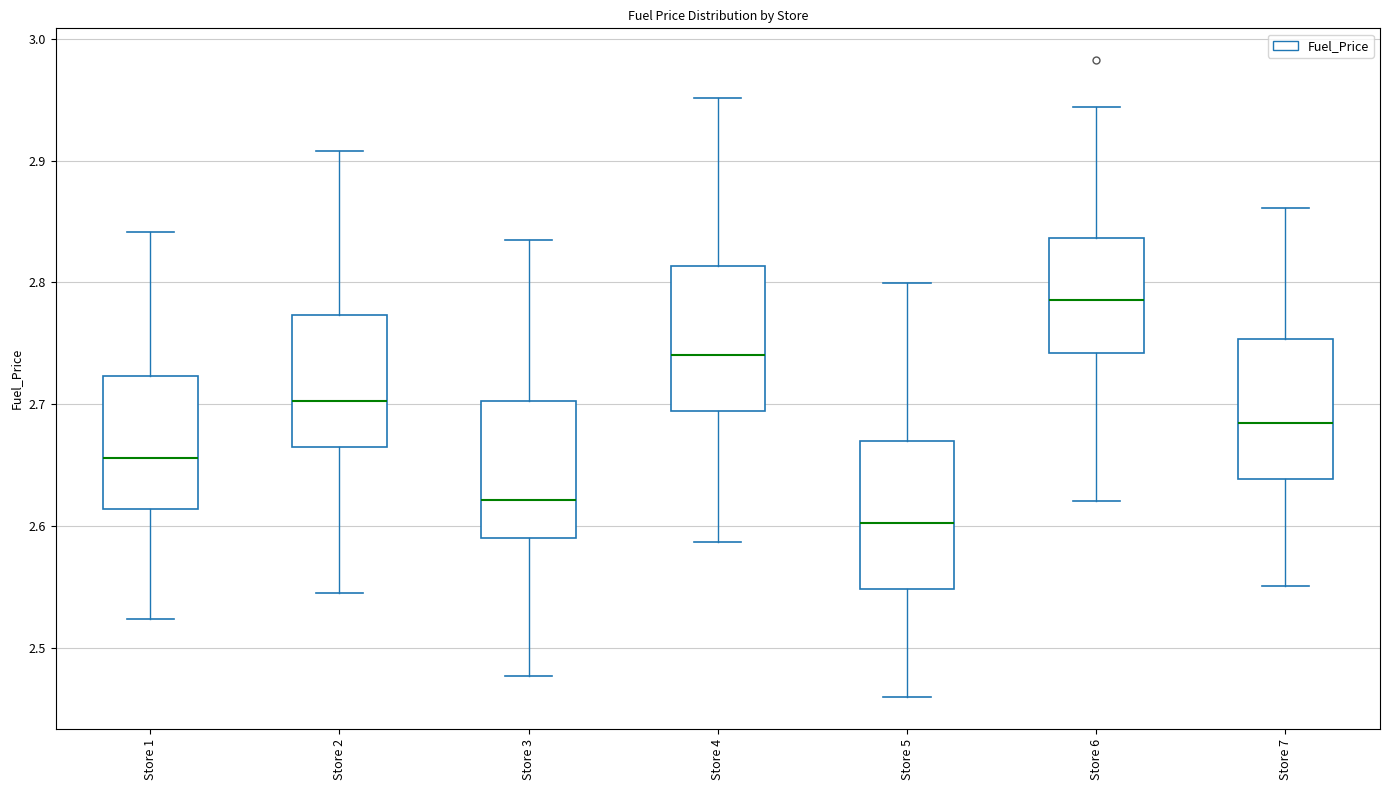

Reading left to right, read every box against the y-axis: the position of its median line, the range the box covers, and the ends of its whiskers. The values are not printed on the chart, so give them approximately, as read against the axis.

Store 1: median 2.66, box 2.61 to 2.72, whiskers 2.52 to 2.84
Store 2: median 2.70, box 2.66 to 2.77, whiskers 2.55 to 2.91
Store 3: median 2.62, box 2.59 to 2.70, whiskers 2.48 to 2.83
Store 4: median 2.74, box 2.69 to 2.81, whiskers 2.59 to 2.95
Store 5: median 2.60, box 2.55 to 2.67, whiskers 2.46 to 2.80
Store 6: median 2.79, box 2.74 to 2.84, whiskers 2.62 to 2.94
Store 7: median 2.68, box 2.64 to 2.75, whiskers 2.55 to 2.86